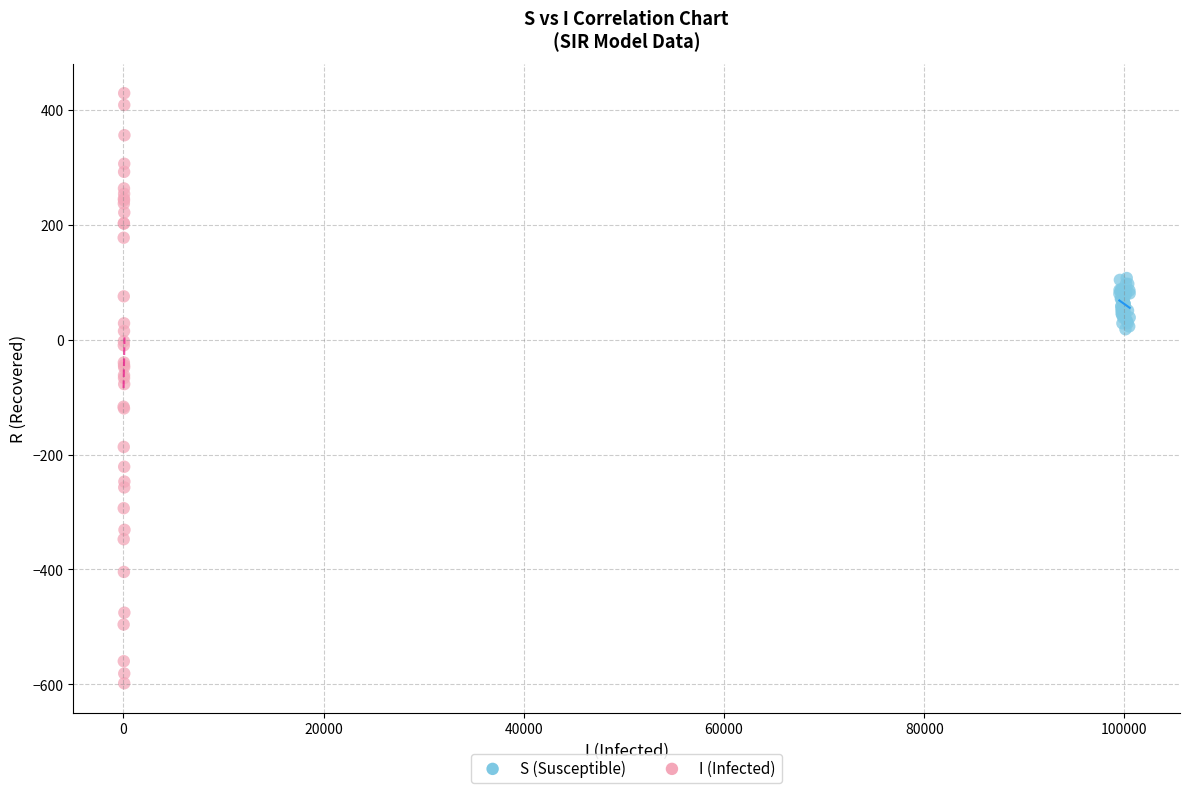

Which series has the largest Y range (max minus min)?

I (Infected)